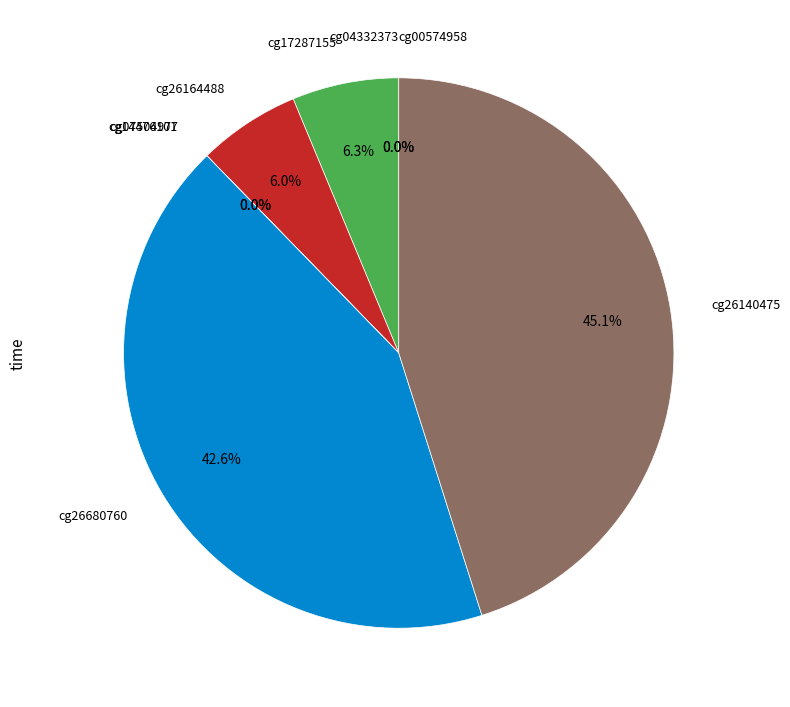

Combined, do cg14476101 and cg07504977 account for over 50%?

No